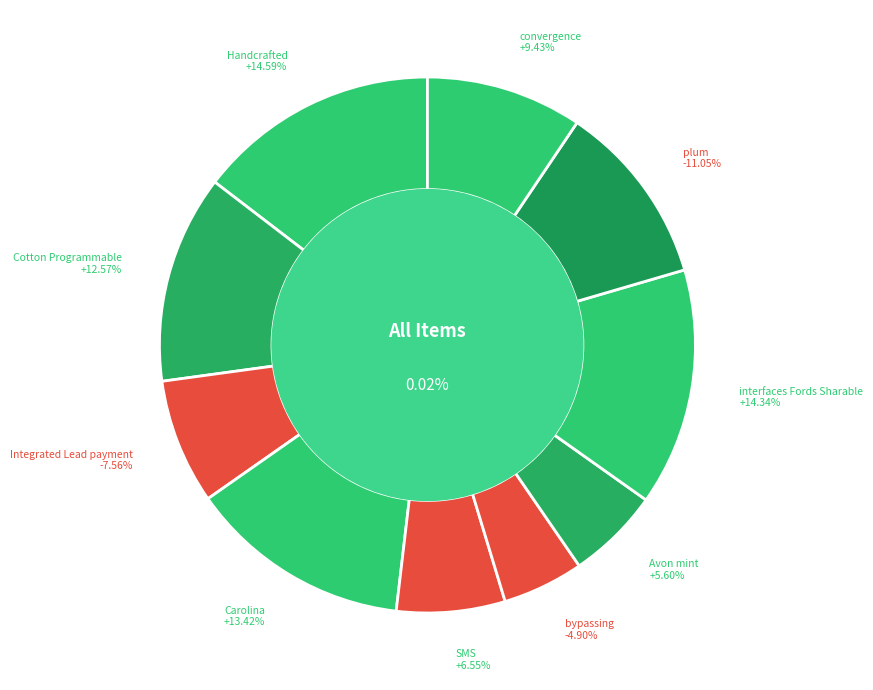

Combined, do Handcrafted and plum account for over 50%?

No